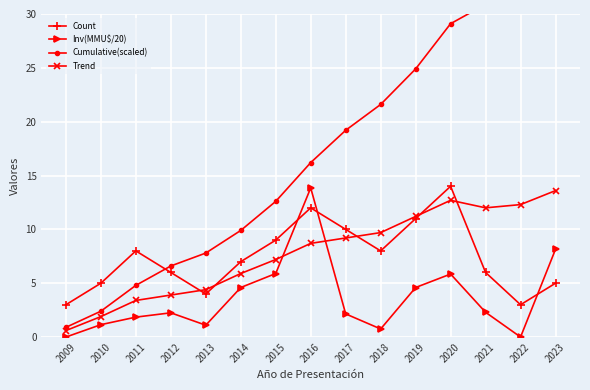

The value of Count at 2021 is 10.7. True or false?

False